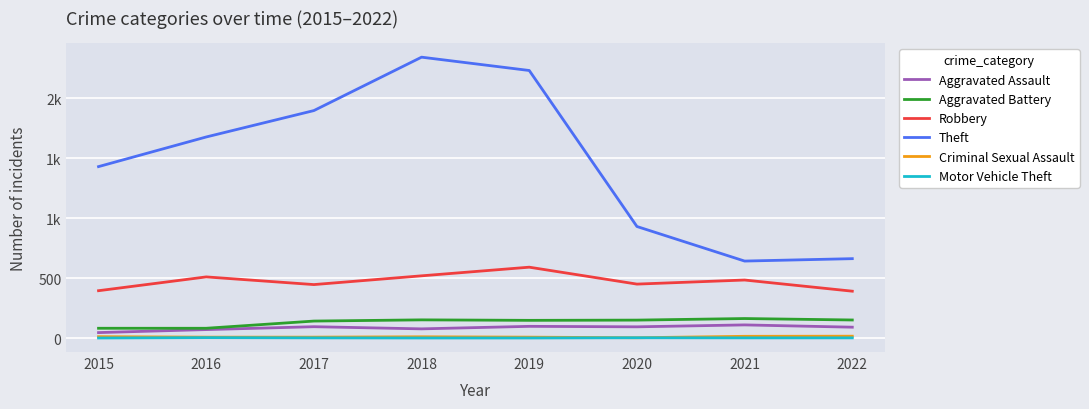

What are all the series names shown in the legend?

Aggravated Assault, Aggravated Battery, Robbery, Theft, Criminal Sexual Assault, Motor Vehicle Theft